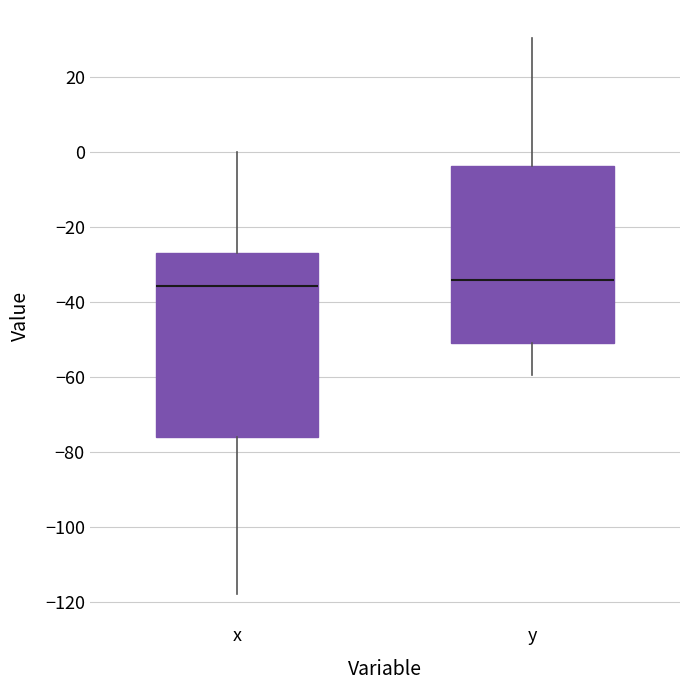

Reading left to right, read every box against the y-axis: the position of its median line, the range the box covers, and the ends of its whiskers. The values are not printed on the chart, so give them approximately, as read against the axis.

x: median -36, box -76 to -26, whiskers -118 to 0
y: median -34, box -50 to -4, whiskers -60 to 30